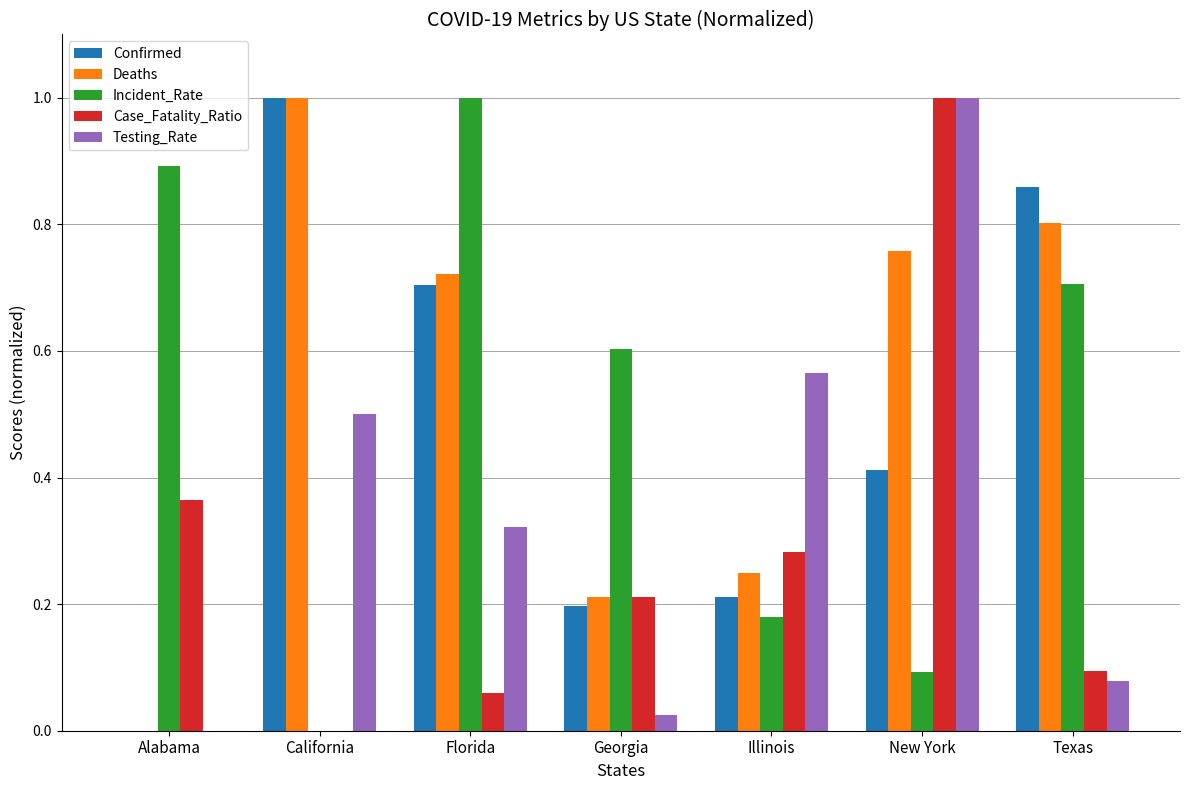

What is the approximate value of Case_Fatality_Ratio at New York?

1.0